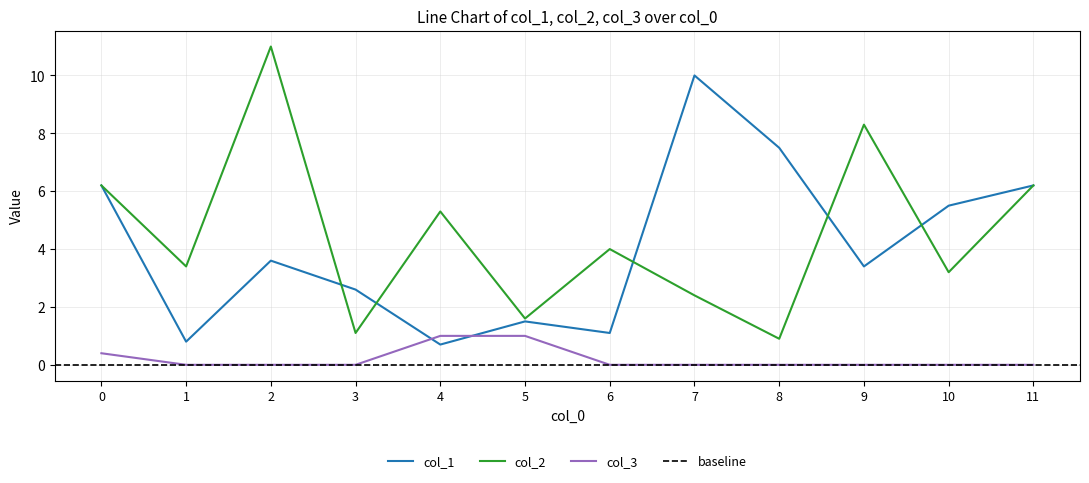

True or false: col_3 has more than 2 points higher than both neighbors.

False